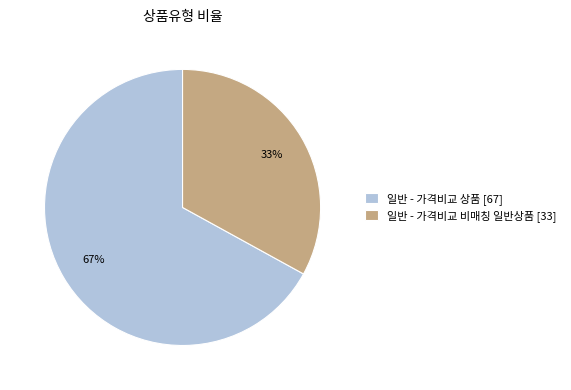

Combined, do 일반 - 가격비교 상품 [67] and 일반 - 가격비교 비매칭 일반상품 [33] account for over 50%?

Yes